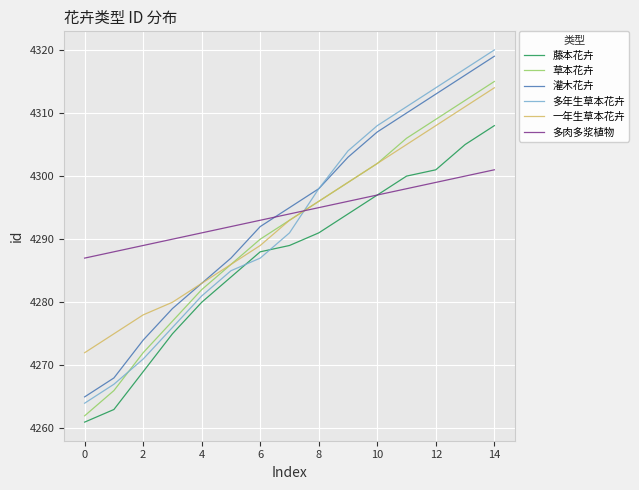

What is the smallest value displayed?

4261